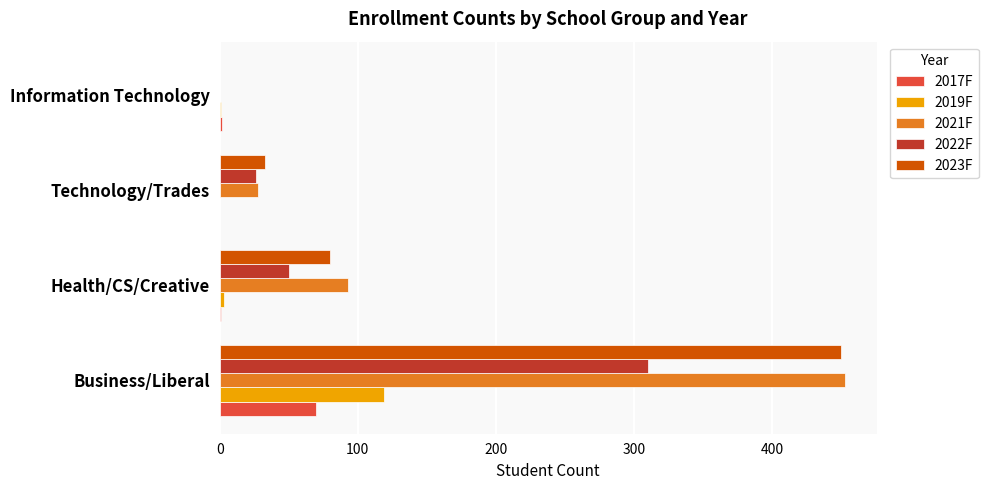

What is the maximum value shown in the chart?

453